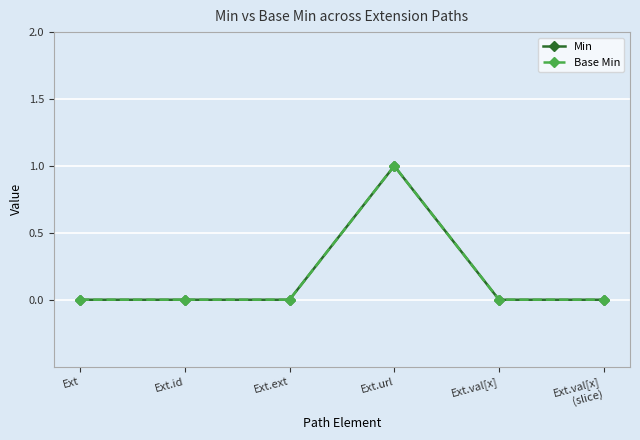

Reading left to right, what are all the values shown in this chart?

Min: Ext=0	Ext.id=0	Ext.ext=0	Ext.url=1	Ext.val[x]=0	Ext.val[x]
(slice)=0
Base Min: Ext=0	Ext.id=0	Ext.ext=0	Ext.url=1	Ext.val[x]=0	Ext.val[x]
(slice)=0